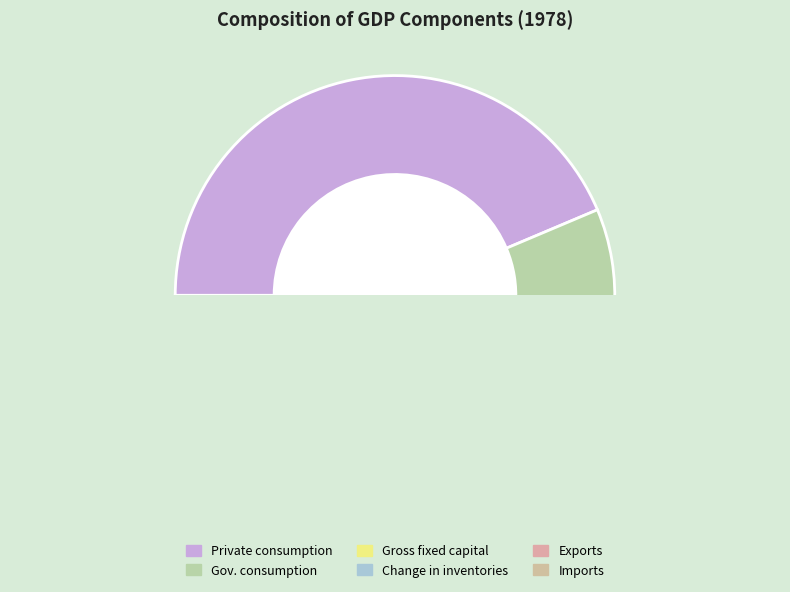

Which category has the biggest portion of the pie?

Private final consumption expenditure